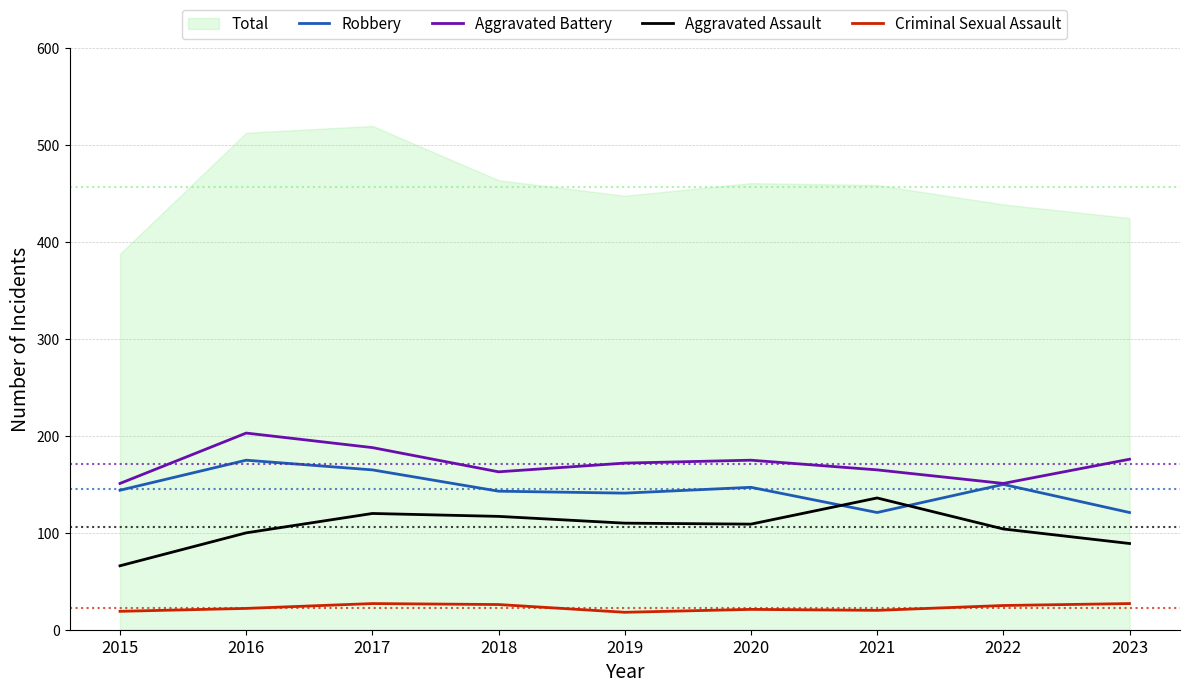

True or false: Criminal Sexual Assault has more than 2 points higher than both neighbors.

False